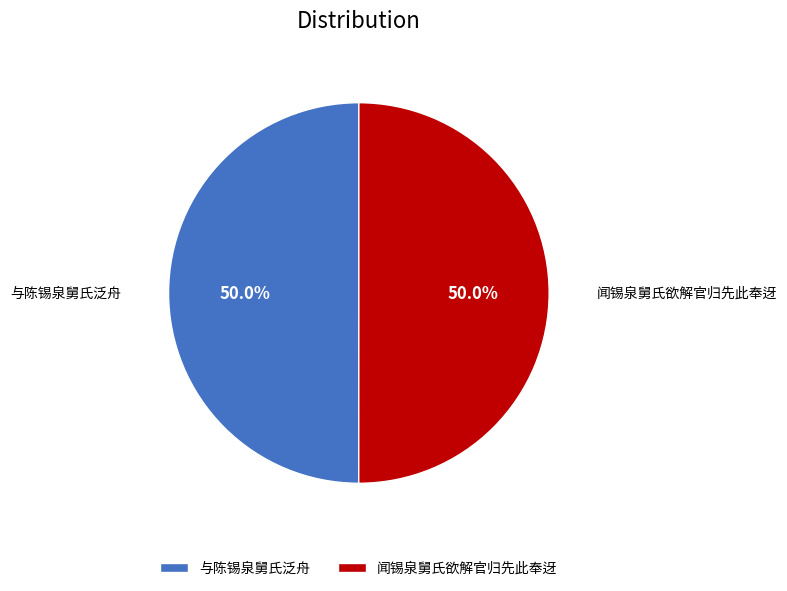

Approximately how many times larger is the value at 闻锡泉舅氏欲解官归先此奉迓 compared to 与陈锡泉舅氏泛舟?

1.0